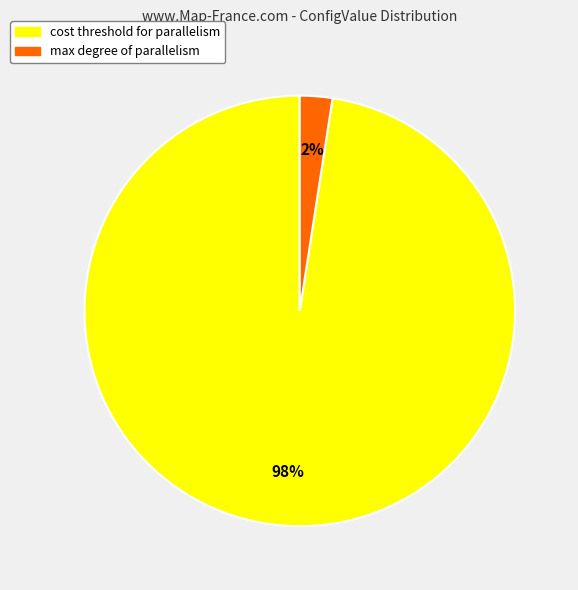

To the nearest percent, what is the average slice percentage?

50%